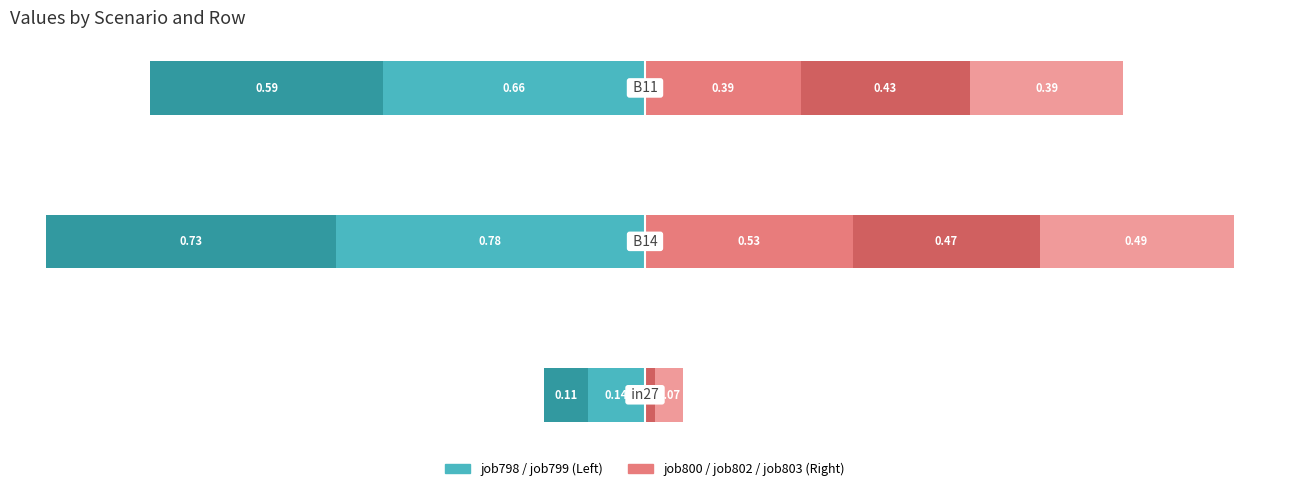

What position from the left is −1.5?

2